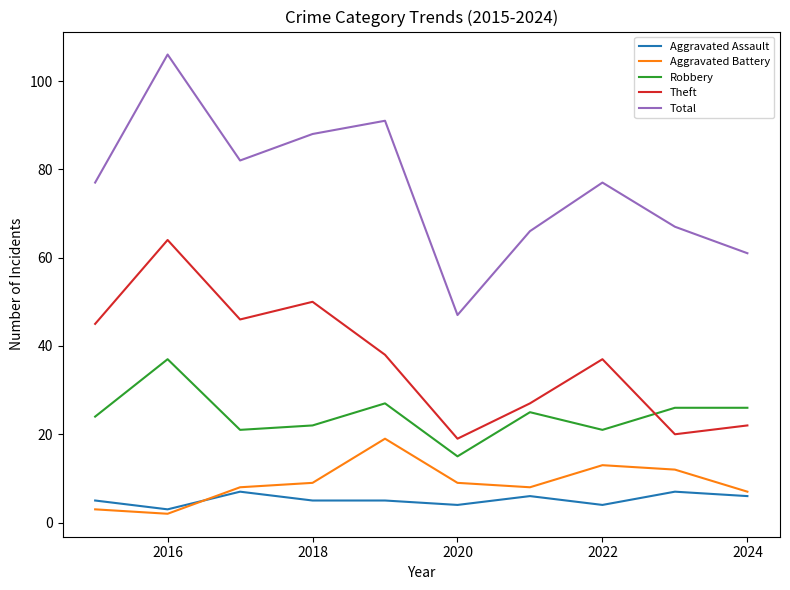

List the series in order of their peak value, highest first.

Total, Theft, Robbery, Aggravated Battery, Aggravated Assault